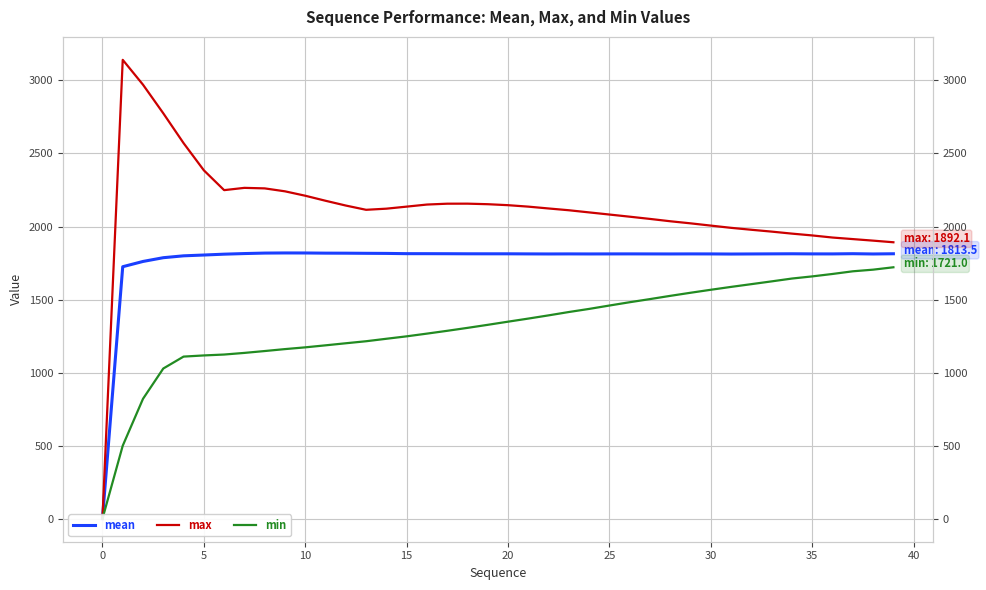

Count the number of data series in this chart.

3